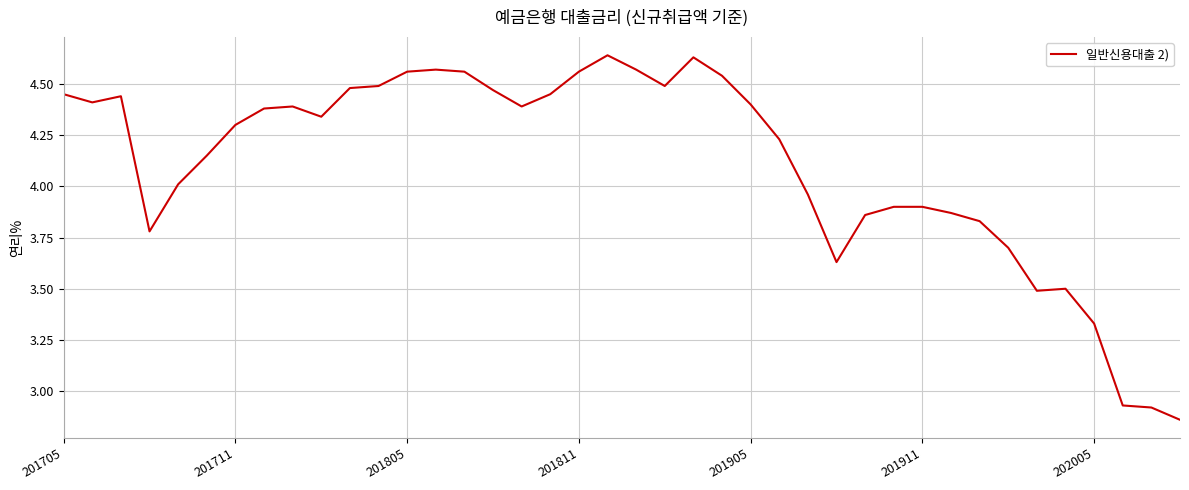

How many lines are shown in the chart?

1